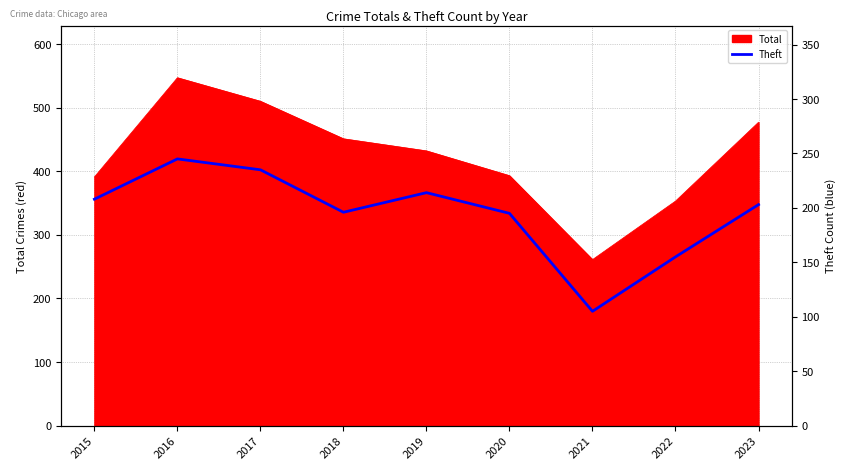

At which label does the data first exceed 203?

2015